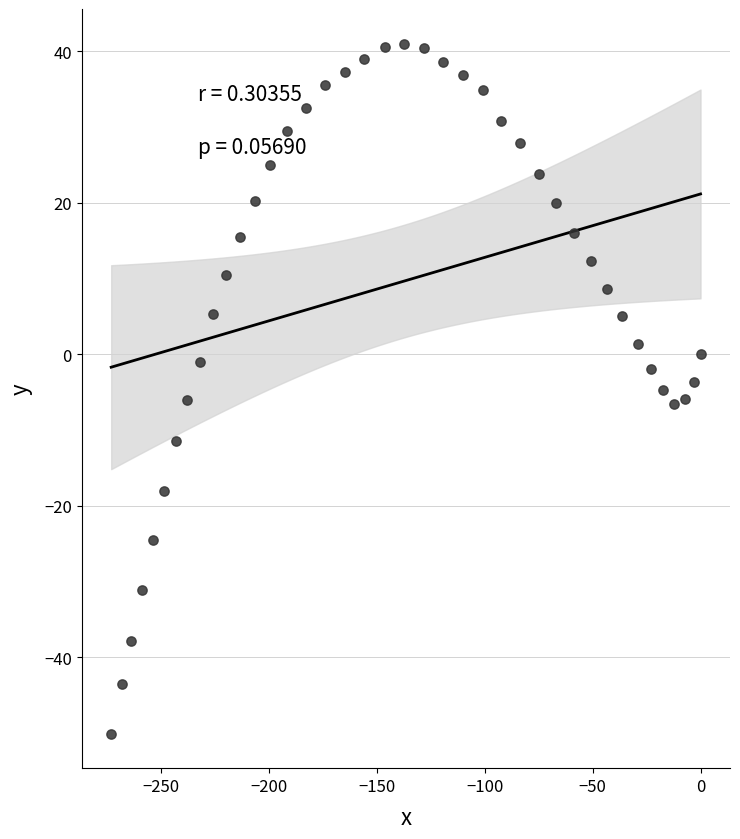

What is the range of Y values (max minus min)?

91.1